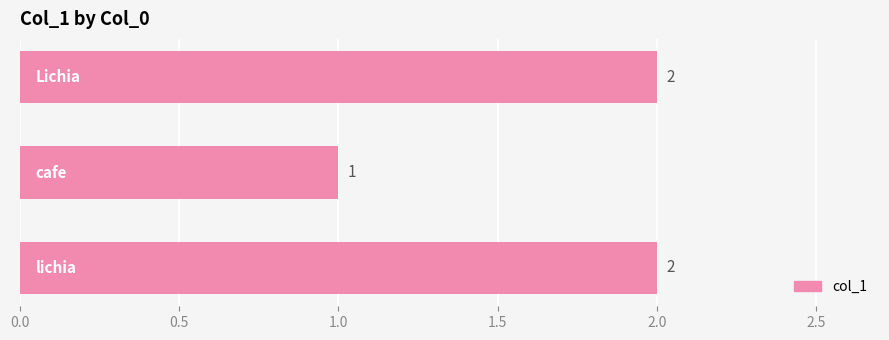

How many values are between 1 and 2?

3